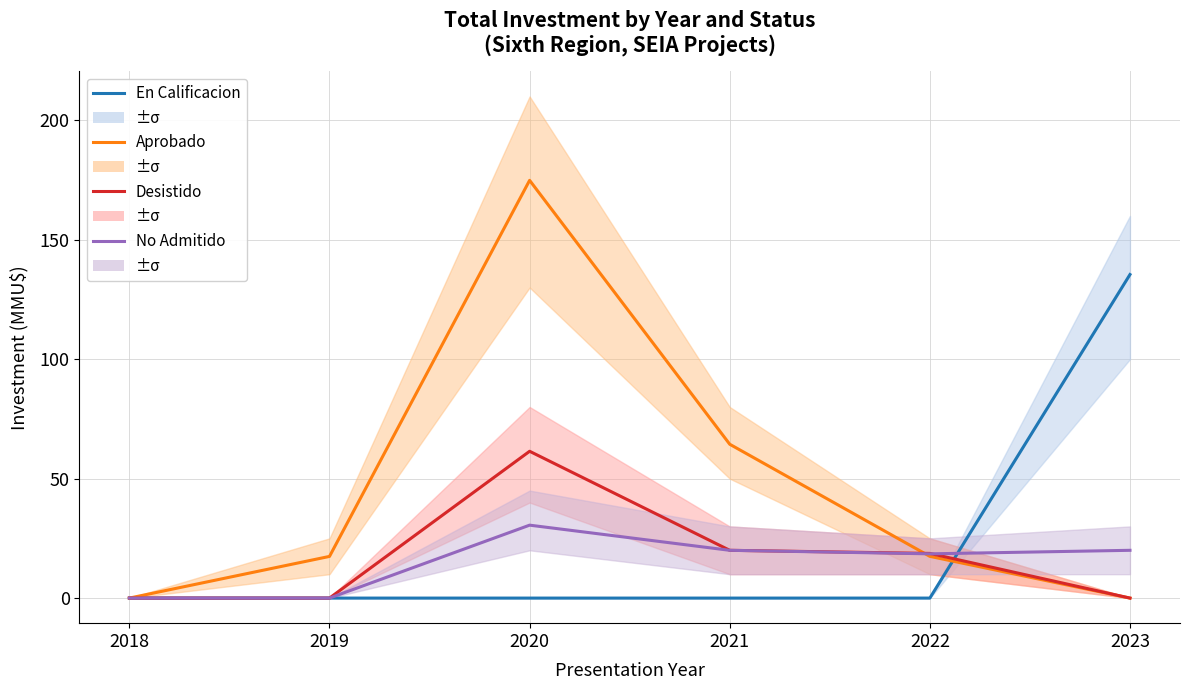

What is the value of the Aprobado point at the 2nd from the left?

17.4